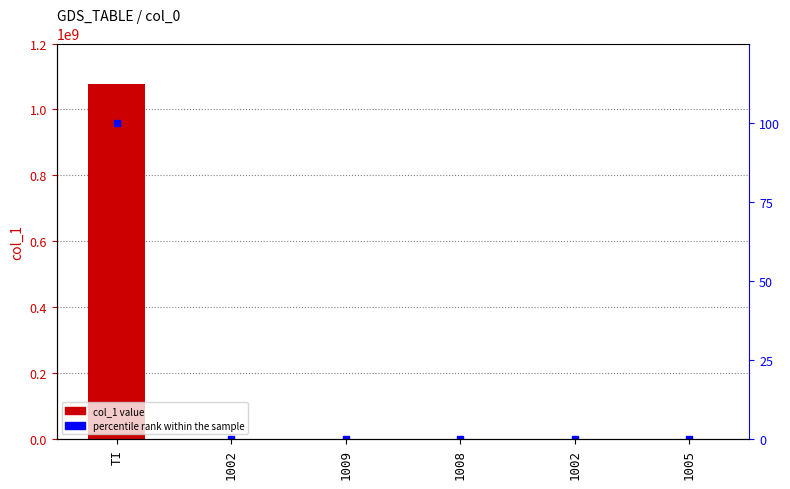

Is the value of col_1 at 1002 greater than the value of percentile rank within the sample at 1005?

Yes